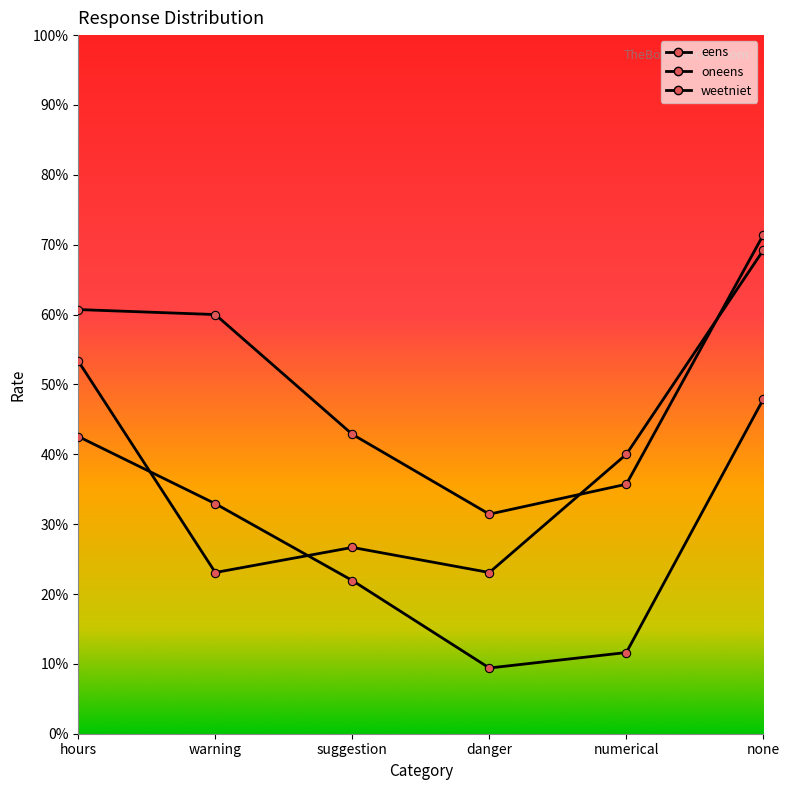

At which label does oneens reach its minimum?

warning